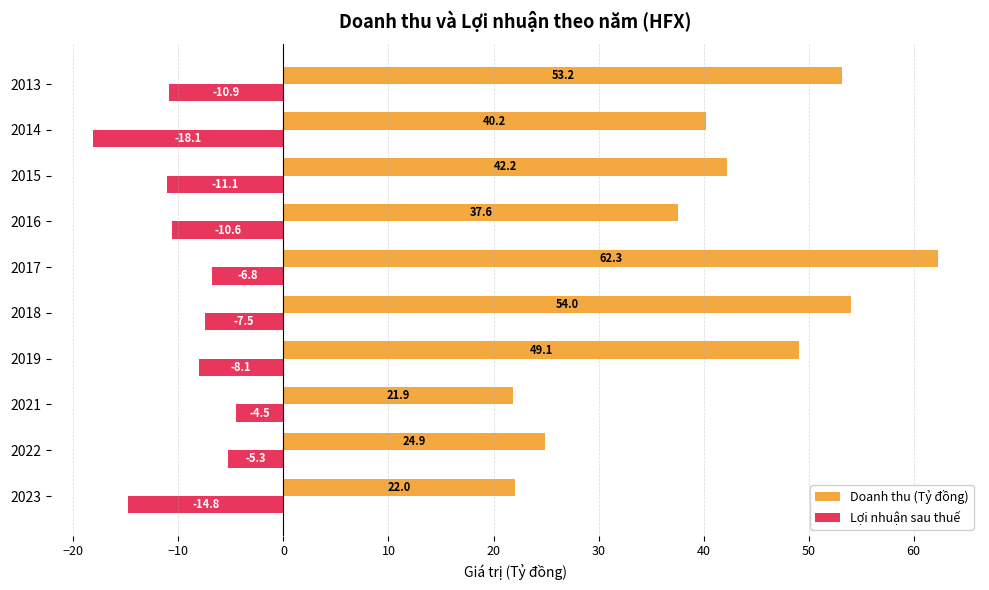

Which series changed the most between 2021 and 2016?

Doanh thu (Tỷ đồng)